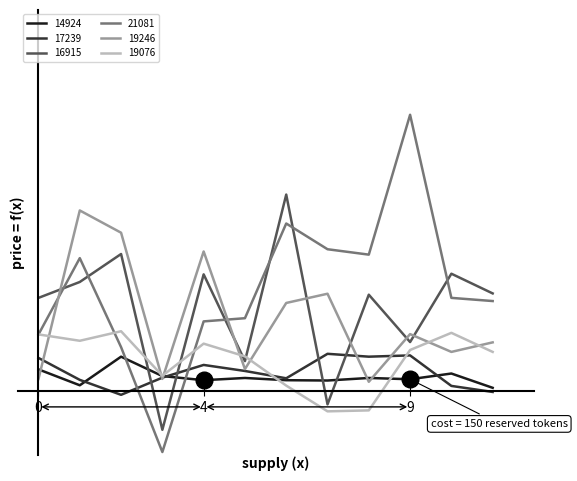

What is the total value across all series at 0?

0.1